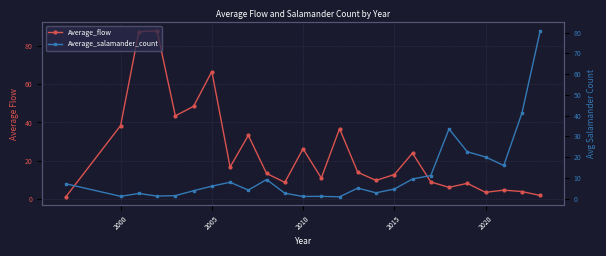

What is the difference between the highest and lowest values at 2020?

16.7